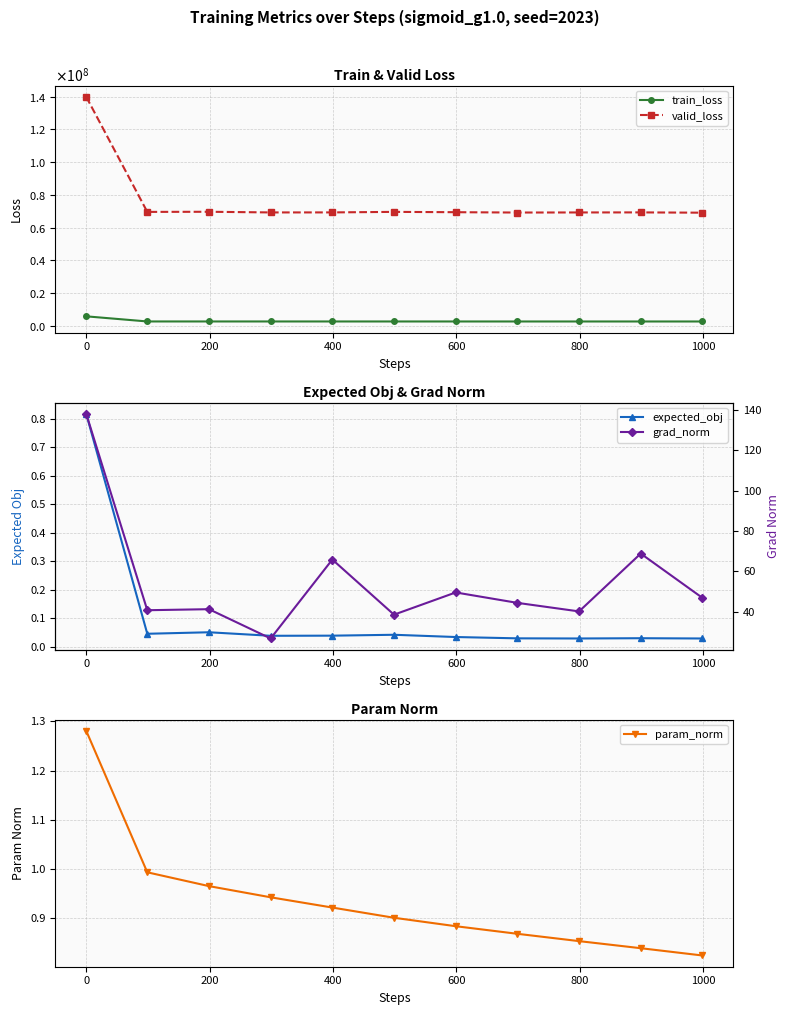

What is the label of the 3rd point from the left?

200